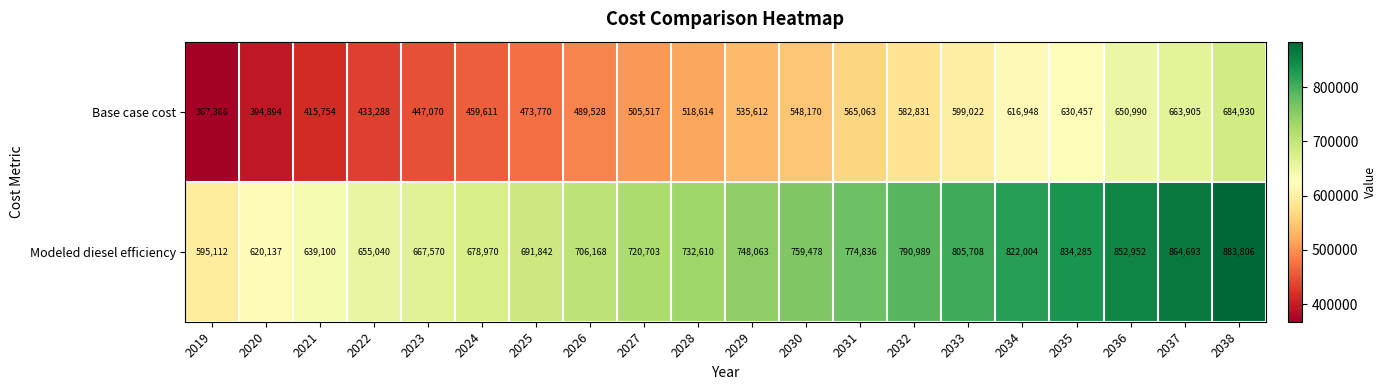

What is the total value across all series at 2038?

1568736